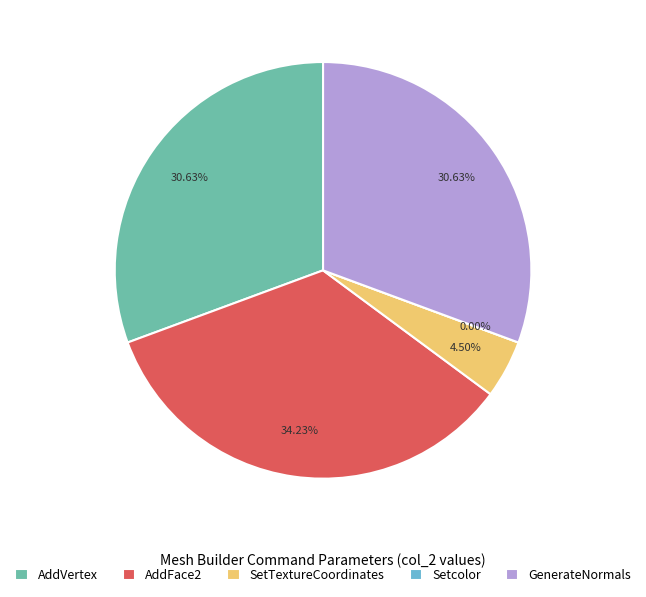

Approximately how many times larger is the value at GenerateNormals compared to AddFace2?

0.9